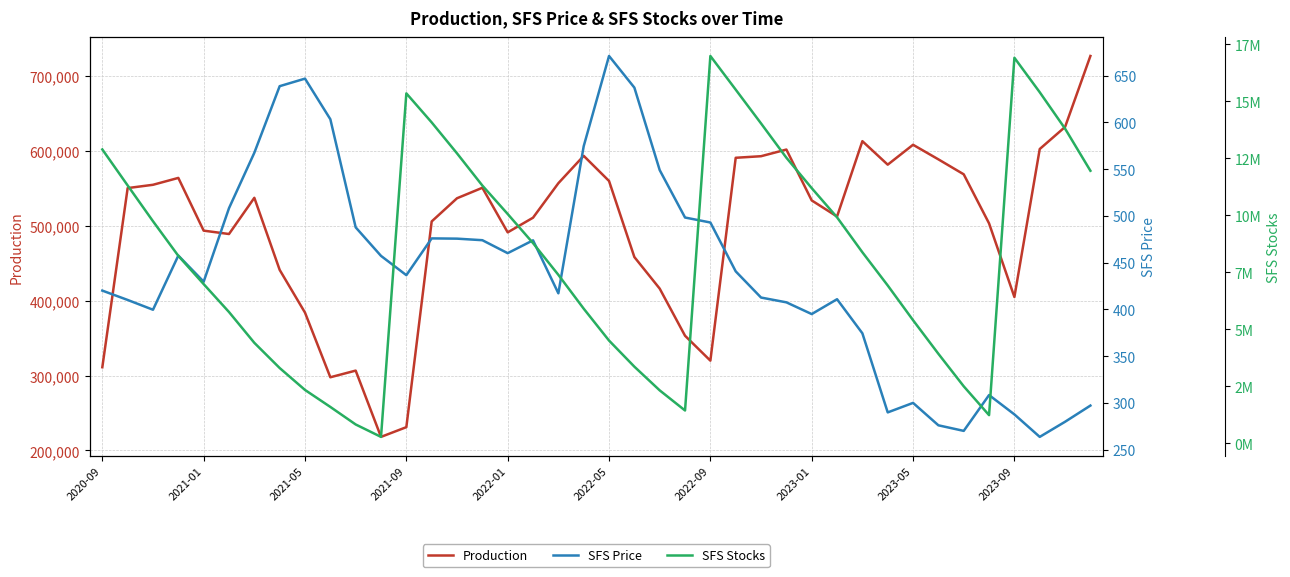

What is the difference between the maximum and minimum values in the Production series?

509200